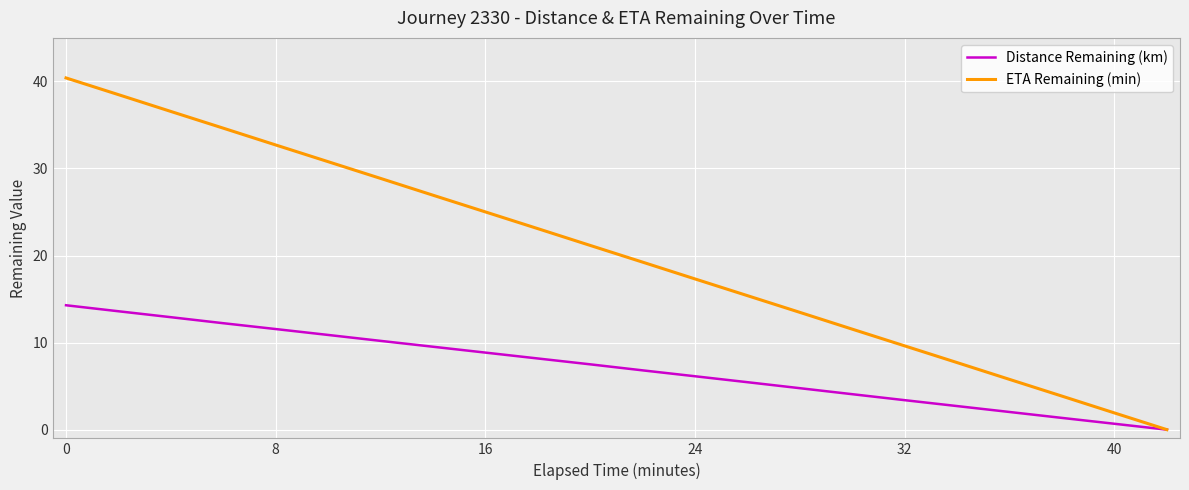

What is the difference between the maximum and minimum values in the ETA Remaining (min) series?

40.4